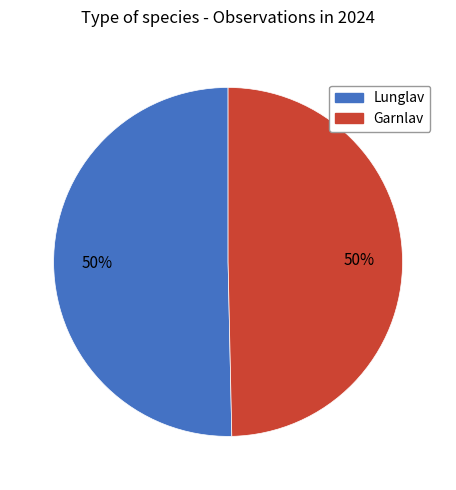

Combined, do Garnlav and Lunglav account for over 50%?

Yes